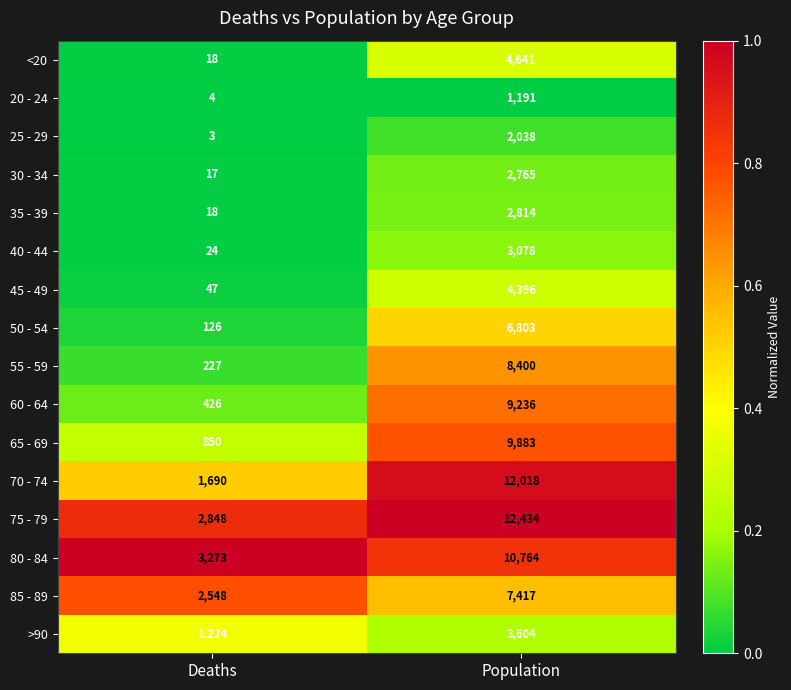

Which series changed the most between Deaths and Population?

70 - 74